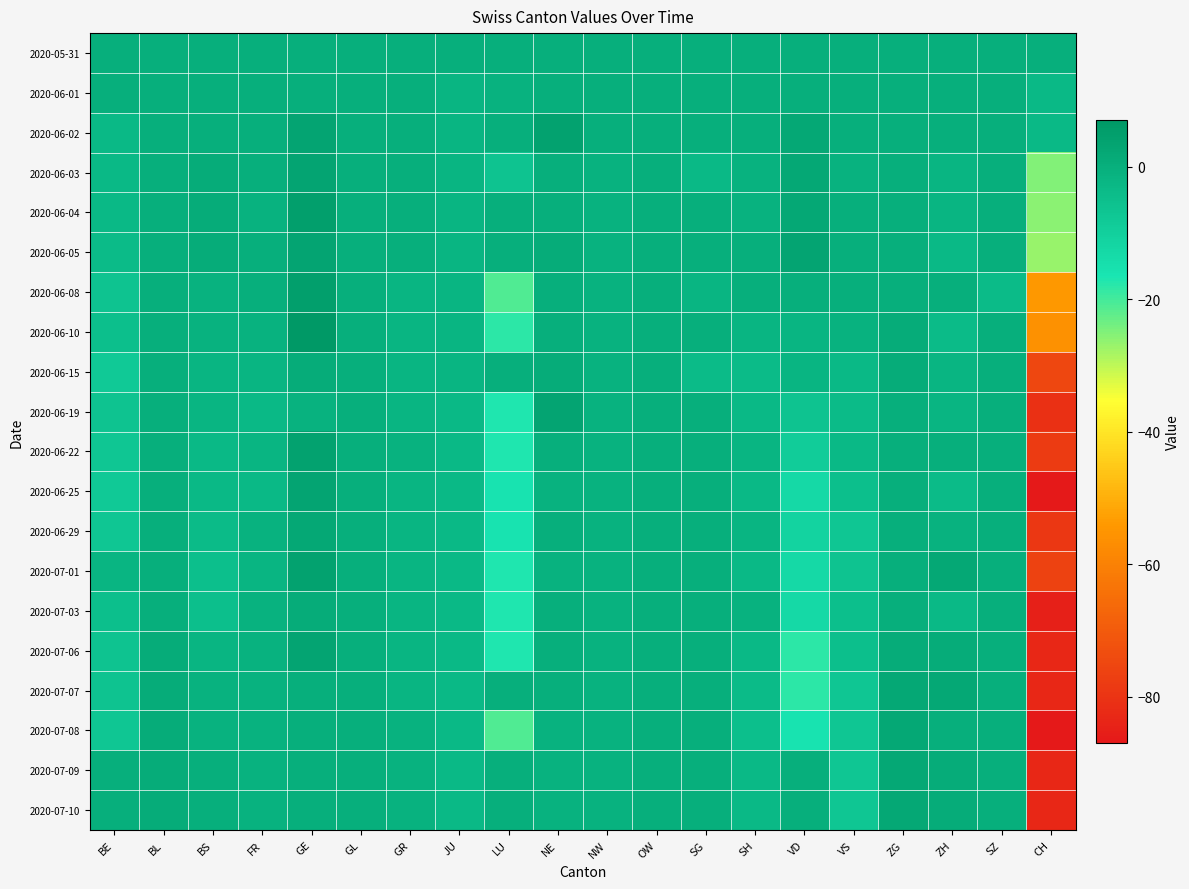

Reading left to right, list all the values displayed in this chart.

2020-05-31: BE=0	BL=0	BS=0	FR=0	GE=0	GL=0	GR=0	JU=0	LU=0	NE=0	NW=0	OW=0	SG=0	SH=0	VD=0	VS=0	ZG=0	ZH=0	SZ=0	CH=0
2020-06-01: BE=0	BL=0	BS=0	FR=0	GE=0	GL=0	GR=0	JU=-2	LU=-1	NE=0	NW=0	OW=0	SG=0	SH=0	VD=0	VS=0	ZG=0	ZH=0	SZ=0	CH=-3
2020-06-02: BE=-3	BL=0	BS=0	FR=0	GE=3	GL=0	GR=0	JU=-2	LU=0	NE=4	NW=0	OW=0	SG=0	SH=0	VD=2	VS=0	ZG=0	ZH=0	SZ=0	CH=-3
2020-06-03: BE=-3	BL=0	BS=1	FR=0	GE=3	GL=0	GR=0	JU=-2	LU=-6	NE=0	NW=-1	OW=0	SG=-3	SH=-1	VD=2	VS=-1	ZG=0	ZH=-2	SZ=0	CH=-25
2020-06-04: BE=-3	BL=0	BS=1	FR=-1	GE=5	GL=0	GR=0	JU=-2	LU=0	NE=0	NW=-1	OW=0	SG=0	SH=-1	VD=2	VS=0	ZG=0	ZH=-2	SZ=0	CH=-26
2020-06-05: BE=-4	BL=0	BS=1	FR=0	GE=3	GL=0	GR=0	JU=-2	LU=0	NE=1	NW=-1	OW=0	SG=0	SH=0	VD=3	VS=0	ZG=0	ZH=-3	SZ=0	CH=-27
2020-06-08: BE=-6	BL=0	BS=-1	FR=0	GE=5	GL=0	GR=-2	JU=-2	LU=-21	NE=0	NW=-1	OW=0	SG=-2	SH=0	VD=0	VS=0	ZG=0	ZH=0	SZ=-4	CH=-54
2020-06-10: BE=-5	BL=0	BS=-1	FR=-1	GE=7	GL=0	GR=-2	JU=-2	LU=-18	NE=0	NW=-1	OW=0	SG=0	SH=-2	VD=-2	VS=-1	ZG=1	ZH=-4	SZ=0	CH=-56
2020-06-15: BE=-8	BL=0	BS=-2	FR=-2	GE=1	GL=0	GR=-2	JU=-2	LU=0	NE=1	NW=-1	OW=0	SG=-4	SH=-4	VD=-2	VS=-3	ZG=1	ZH=-2	SZ=0	CH=-75
2020-06-19: BE=-6	BL=0	BS=-2	FR=-3	GE=-1	GL=0	GR=-2	JU=-3	LU=-17	NE=3	NW=-1	OW=0	SG=0	SH=-3	VD=-6	VS=-4	ZG=0	ZH=-2	SZ=0	CH=-81
2020-06-22: BE=-7	BL=0	BS=-3	FR=-2	GE=4	GL=0	GR=-1	JU=-3	LU=-17	NE=0	NW=-1	OW=0	SG=0	SH=-2	VD=-9	VS=-3	ZG=0	ZH=0	SZ=0	CH=-78
2020-06-25: BE=-8	BL=0	BS=-3	FR=-3	GE=3	GL=0	GR=-2	JU=-3	LU=-16	NE=-1	NW=-1	OW=0	SG=0	SH=-3	VD=-13	VS=-5	ZG=0	ZH=-4	SZ=0	CH=-87
2020-06-29: BE=-7	BL=0	BS=-4	FR=-1	GE=2	GL=0	GR=-2	JU=-3	LU=-16	NE=0	NW=-1	OW=0	SG=0	SH=-2	VD=-11	VS=-7	ZG=0	ZH=-1	SZ=0	CH=-79
2020-07-01: BE=-2	BL=0	BS=-5	FR=-2	GE=4	GL=0	GR=-2	JU=-3	LU=-17	NE=-1	NW=-1	OW=0	SG=0	SH=-3	VD=-13	VS=-6	ZG=0	ZH=2	SZ=0	CH=-76
2020-07-03: BE=-5	BL=0	BS=-5	FR=-1	GE=1	GL=0	GR=-2	JU=-3	LU=-17	NE=0	NW=-1	OW=0	SG=0	SH=-1	VD=-13	VS=-5	ZG=0	ZH=-3	SZ=0	CH=-85
2020-07-06: BE=-6	BL=1	BS=-2	FR=-1	GE=3	GL=0	GR=-2	JU=-3	LU=-17	NE=0	NW=-1	OW=0	SG=0	SH=-3	VD=-18	VS=-5	ZG=1	ZH=1	SZ=0	CH=-83
2020-07-07: BE=-6	BL=1	BS=-1	FR=-1	GE=0	GL=0	GR=-2	JU=-3	LU=0	NE=0	NW=-1	OW=0	SG=0	SH=-4	VD=-18	VS=-7	ZG=2	ZH=2	SZ=0	CH=-83
2020-07-08: BE=-7	BL=1	BS=-1	FR=-1	GE=0	GL=0	GR=-1	JU=-3	LU=-21	NE=-1	NW=-1	OW=0	SG=0	SH=-5	VD=-16	VS=-7	ZG=2	ZH=0	SZ=0	CH=-87
2020-07-09: BE=0	BL=1	BS=0	FR=-1	GE=0	GL=0	GR=-1	JU=-3	LU=0	NE=-1	NW=-1	OW=0	SG=0	SH=-3	VD=0	VS=-7	ZG=2	ZH=1	SZ=0	CH=-83
2020-07-10: BE=0	BL=1	BS=0	FR=-1	GE=0	GL=0	GR=-1	JU=-3	LU=0	NE=-1	NW=-1	OW=0	SG=0	SH=-3	VD=0	VS=-7	ZG=2	ZH=1	SZ=0	CH=-83